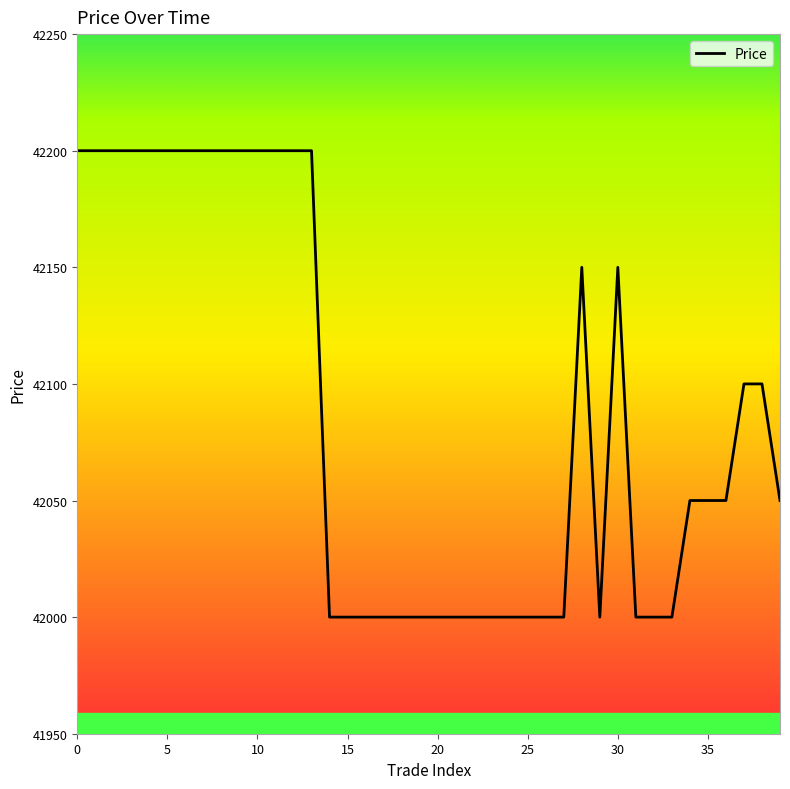

What is the difference between the maximum and minimum values?

200